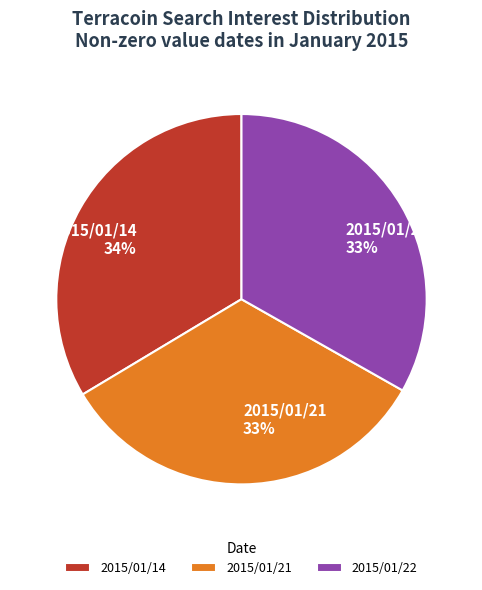

How many slices are in this pie chart?

3